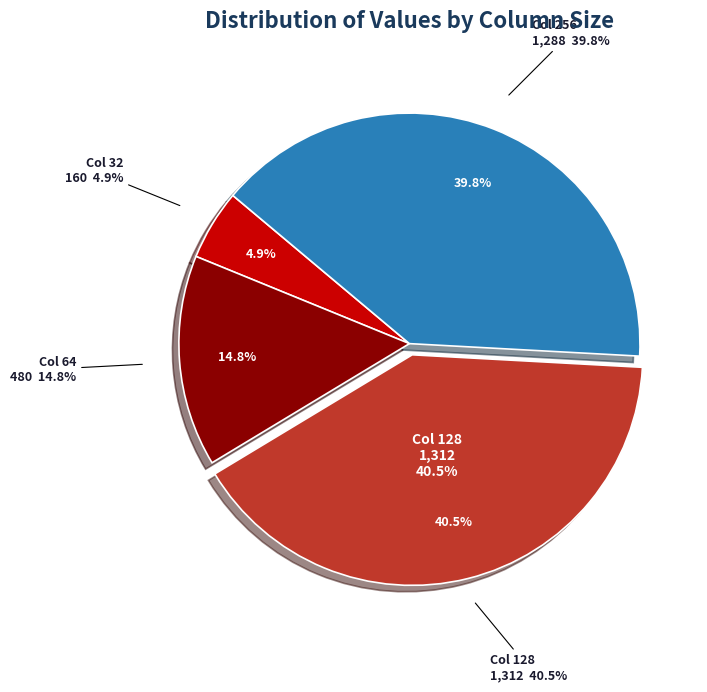

Which has a higher value, 13 or 6?

13